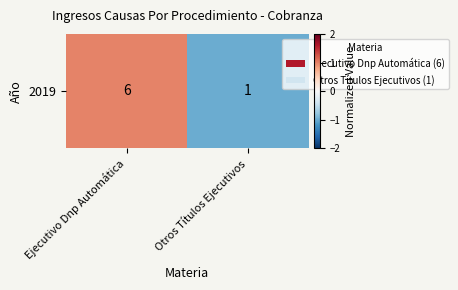

At which category does the chart reach its minimum across all series?

Otros Títulos Ejecutivos